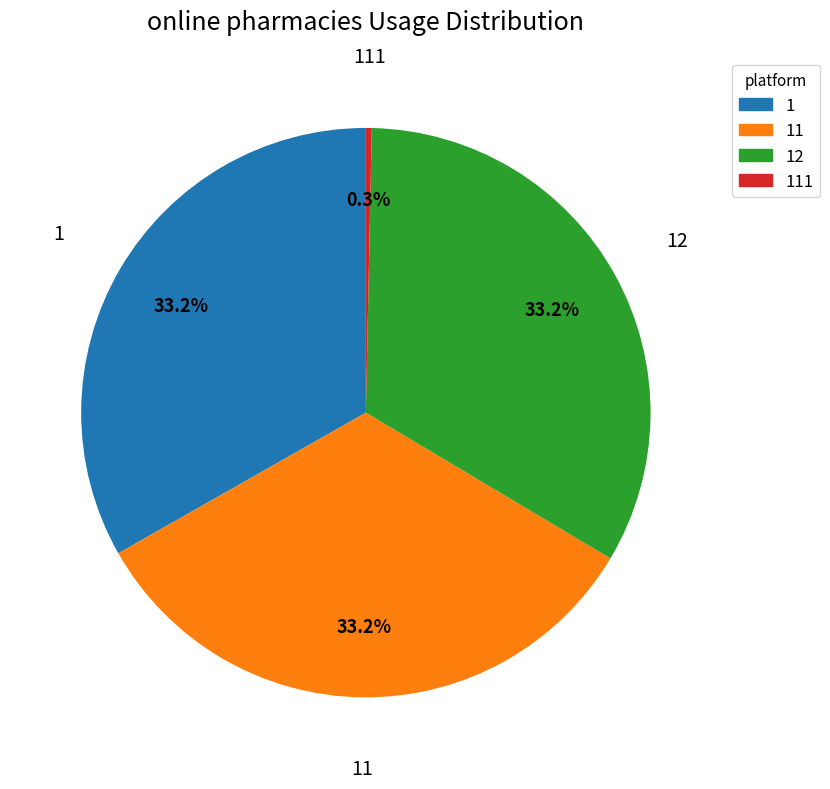

Does any single category account for the majority?

No